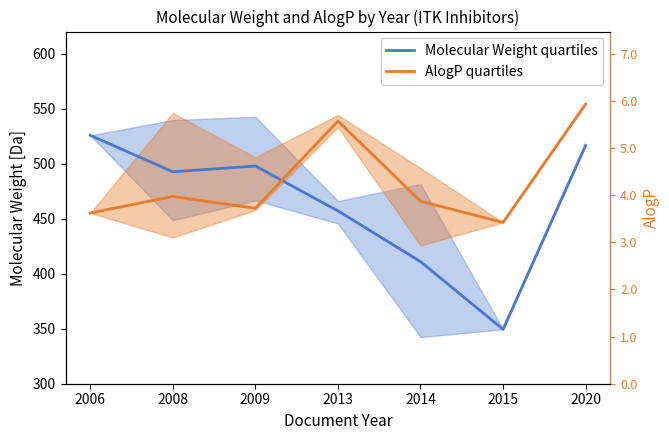

The value of Molecular Weight quartiles at 2013 is 149.9. True or false?

False